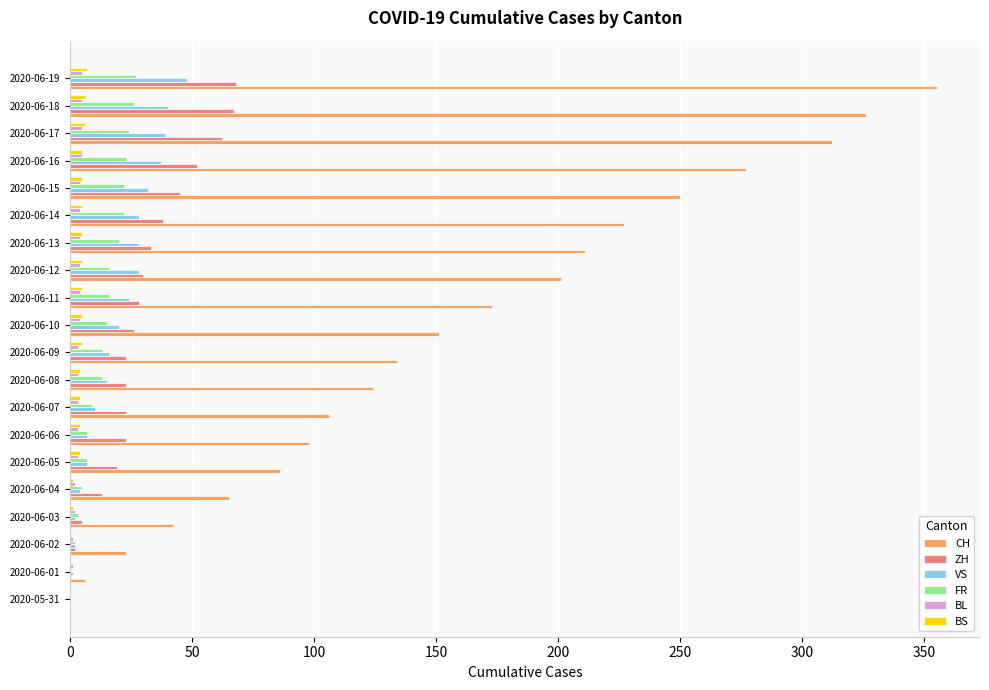

Which series has the widest spread of values?

CH